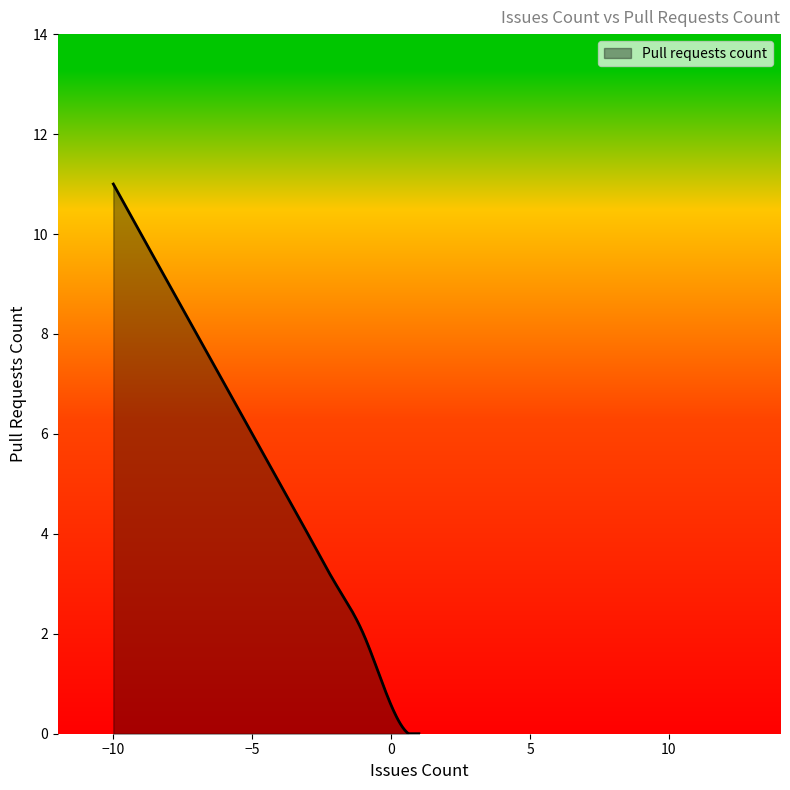

Count the number of categories in the chart.

300